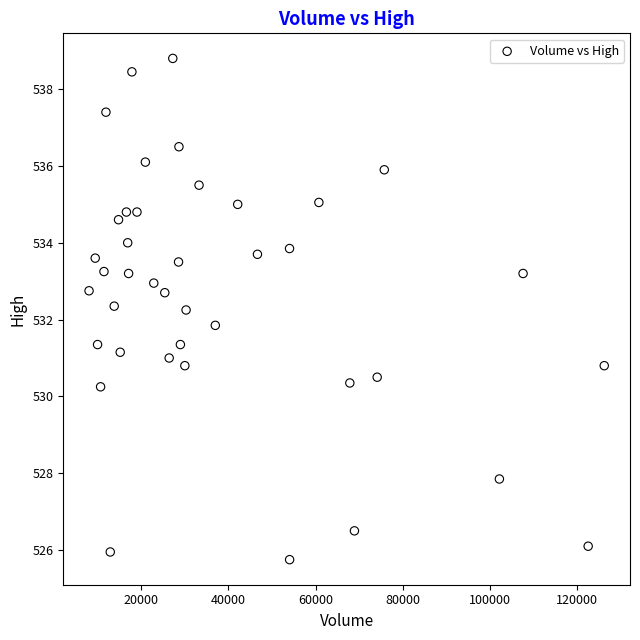

What is the range of Y values (max minus min)?

13.0